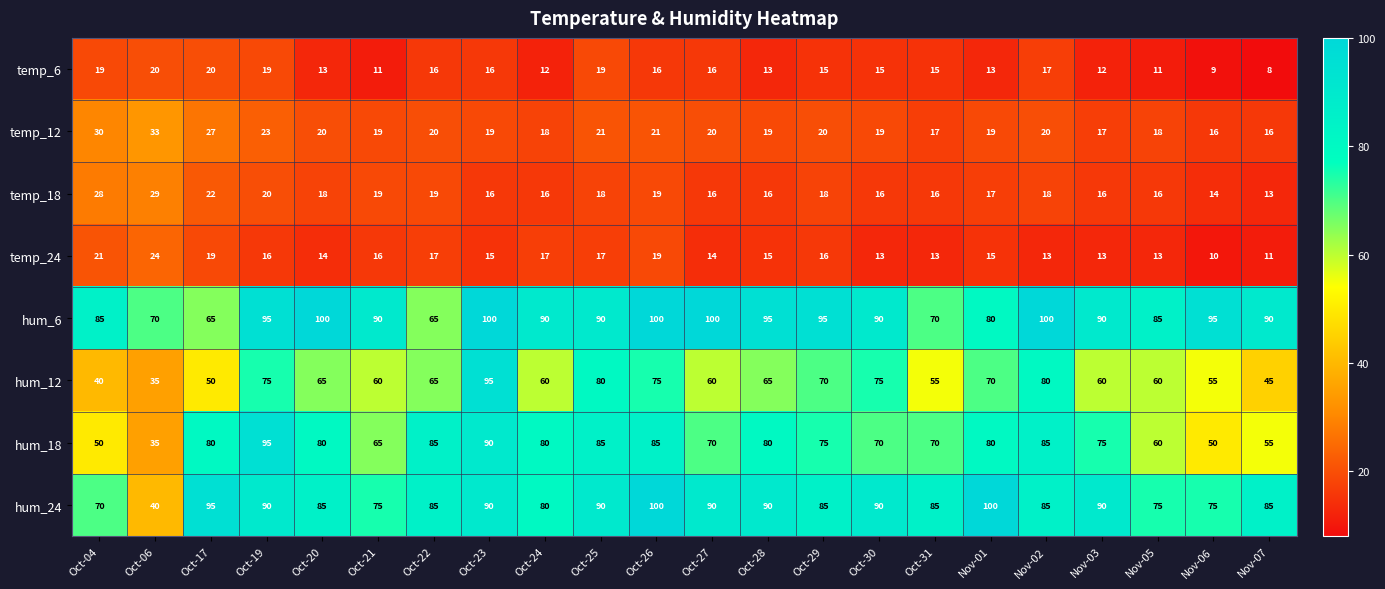

Which series changed the most between Oct-25 and Oct-27?

hum_12